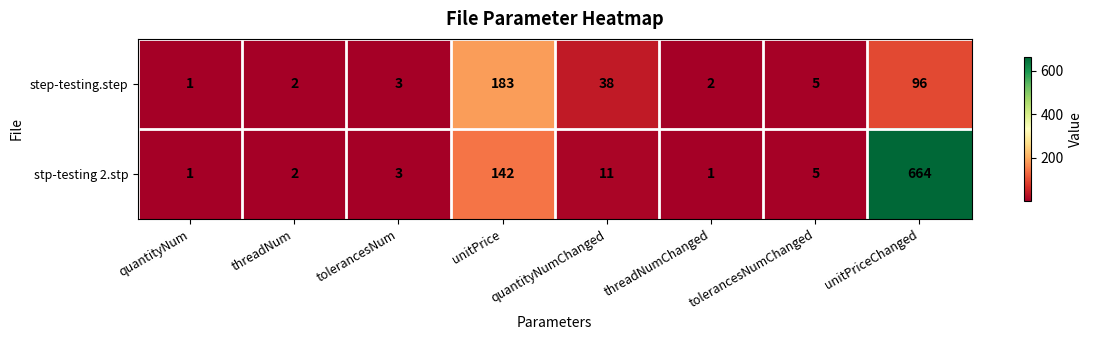

At which category is the sum across all series the highest?

unitPriceChanged